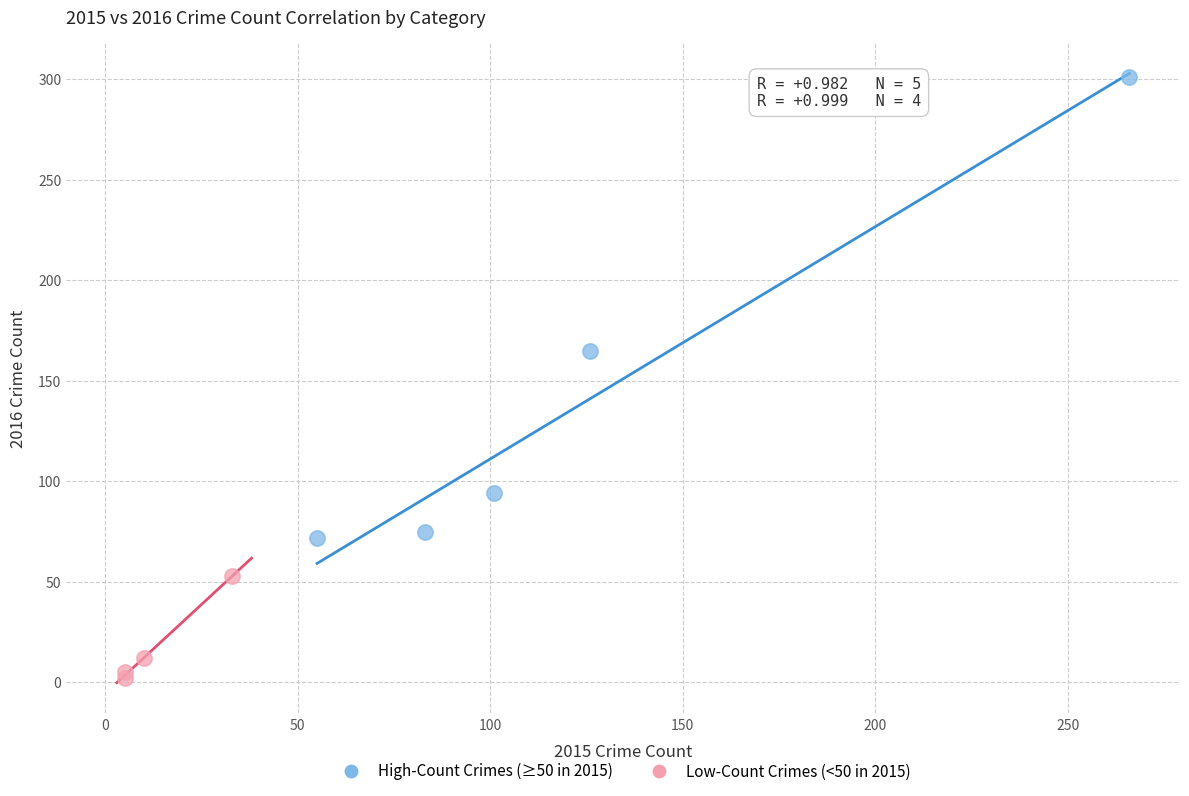

Which series reaches the minimum Y coordinate?

Low-Count Crimes (<50 in 2015)